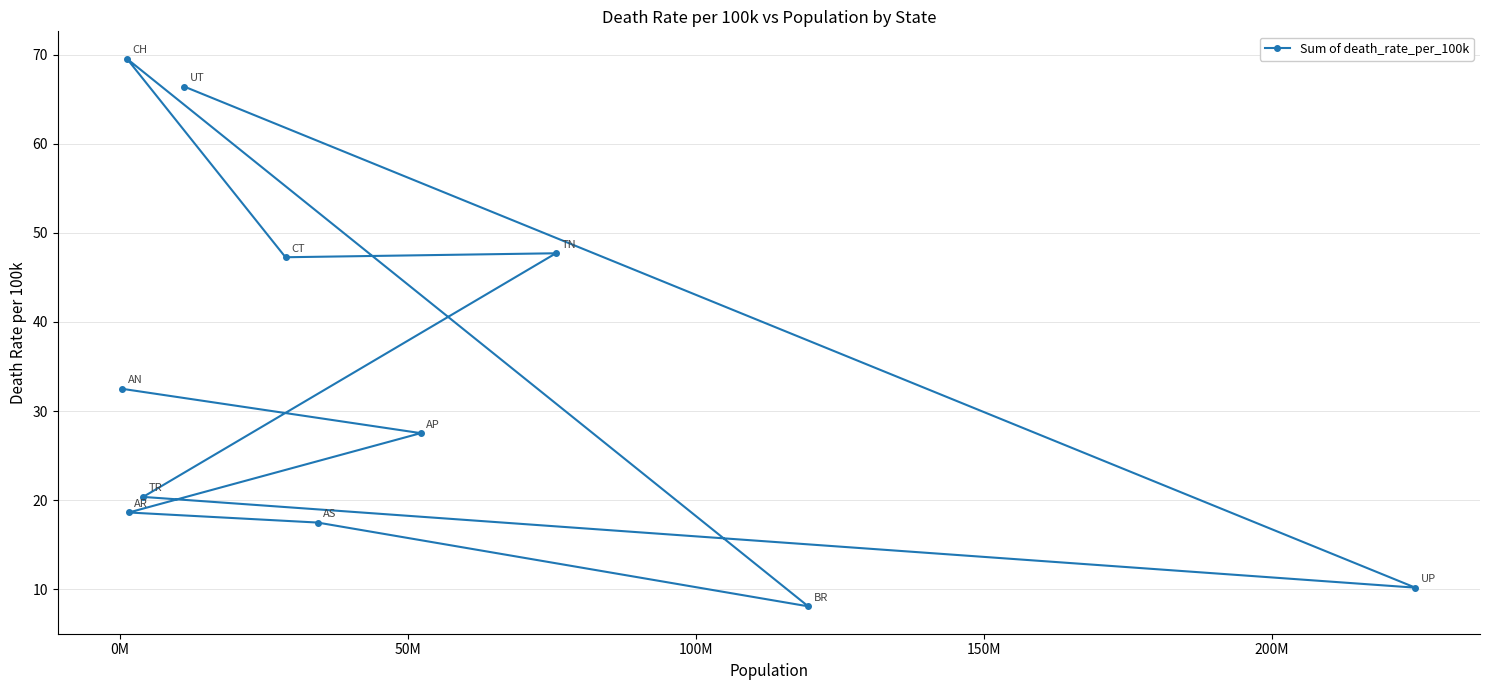

What is the sum of all values?

365.7